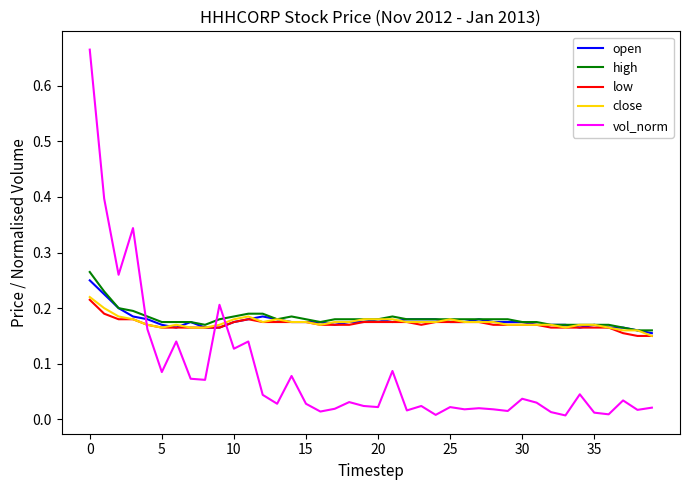

True or false: high has more than 0 points higher than both neighbors.

True